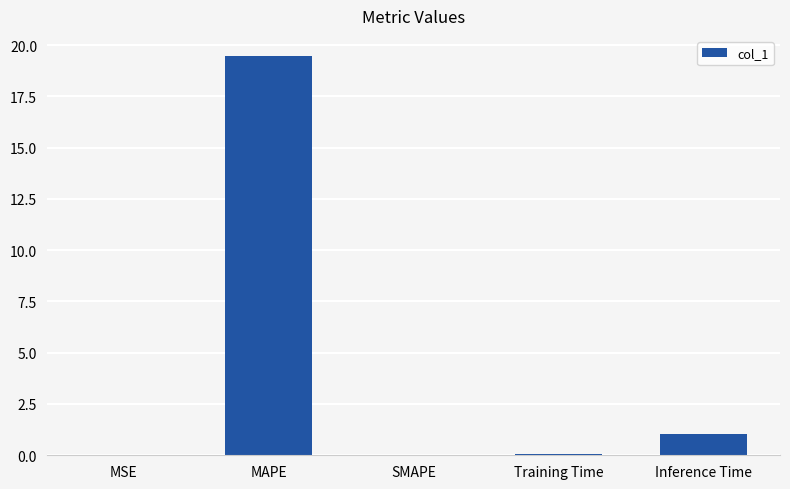

At which category does the chart reach its peak across all series?

MAPE